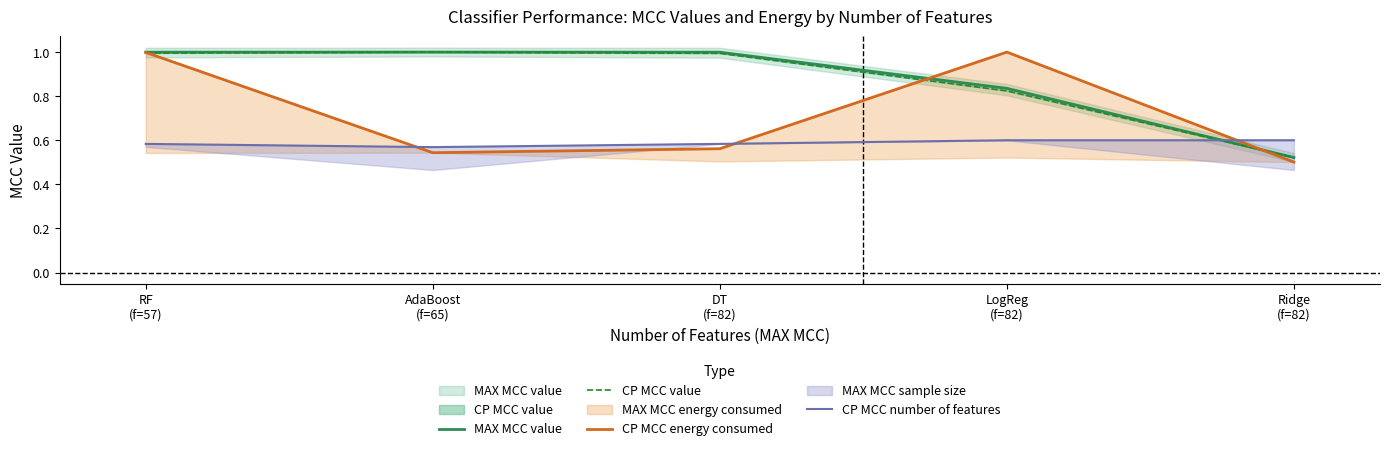

What is the difference between the maximum and second lowest values in the CP MCC value series?

0.2